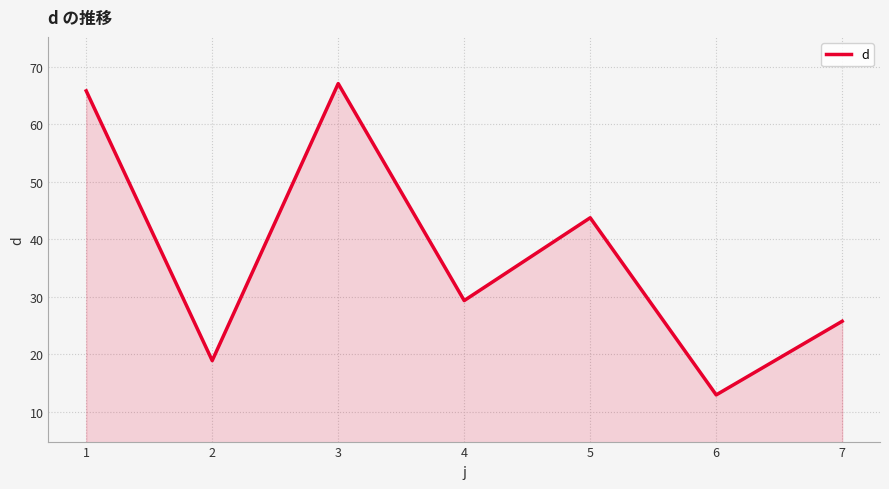

At which category does the data reach its first local valley?

2